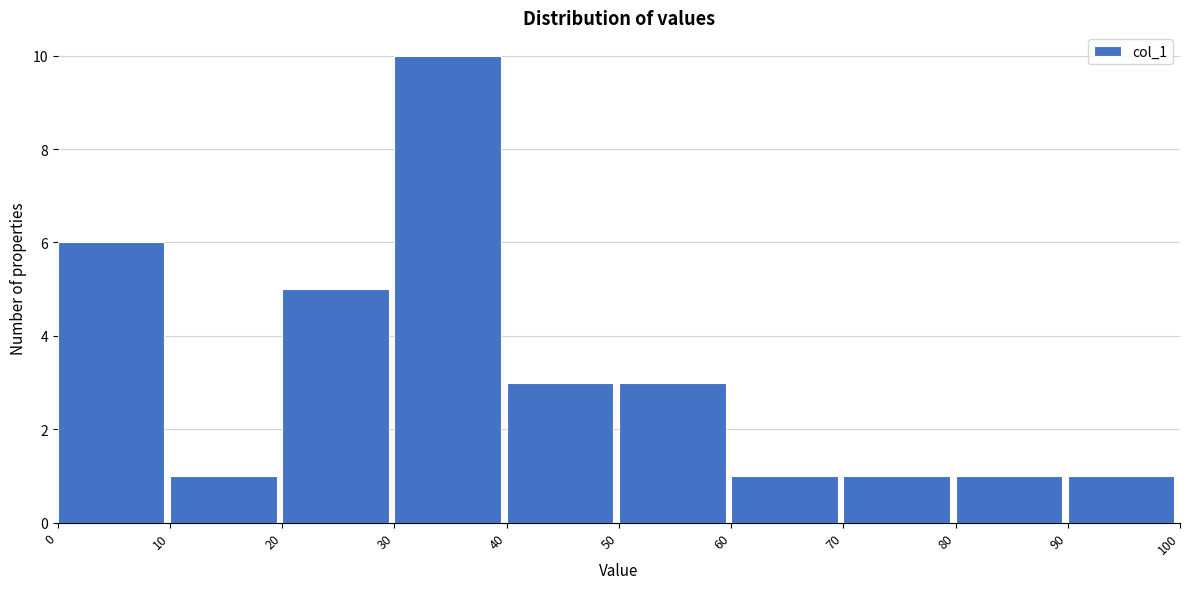

Which range on the x-axis has the tallest bar?

30 to 40